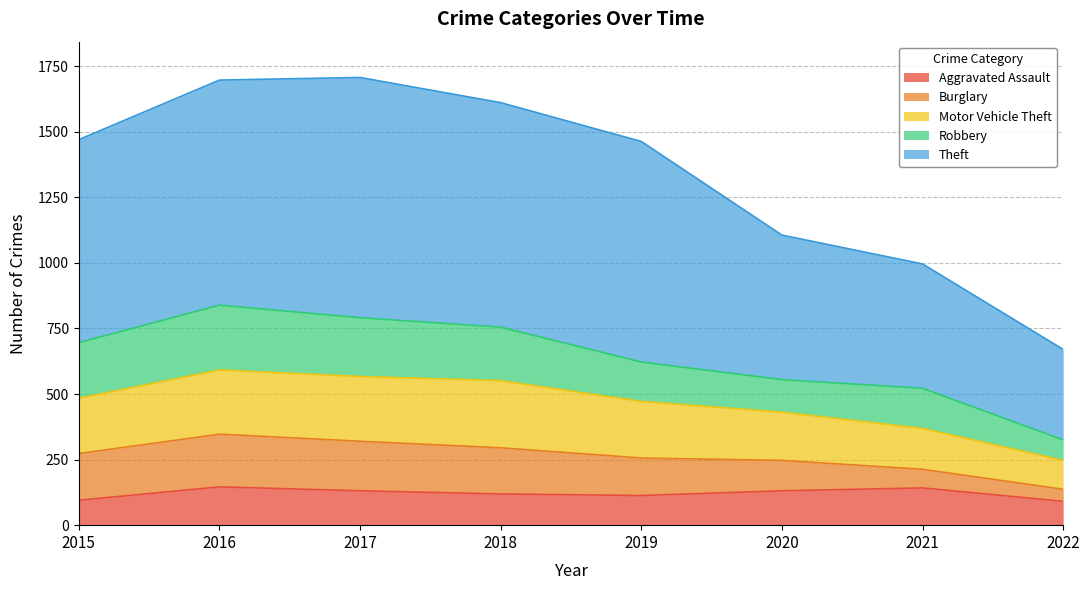

Between 2021 and 2020, which is larger?

2021